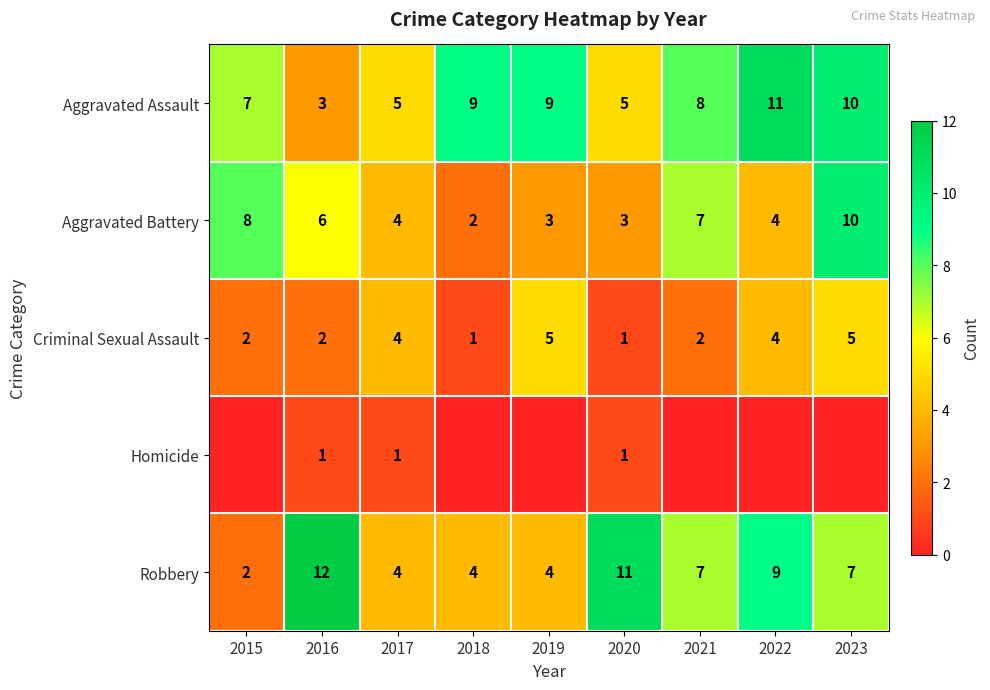

Is the value of Criminal Sexual Assault at 2020 greater than the value of Robbery at 2016?

No